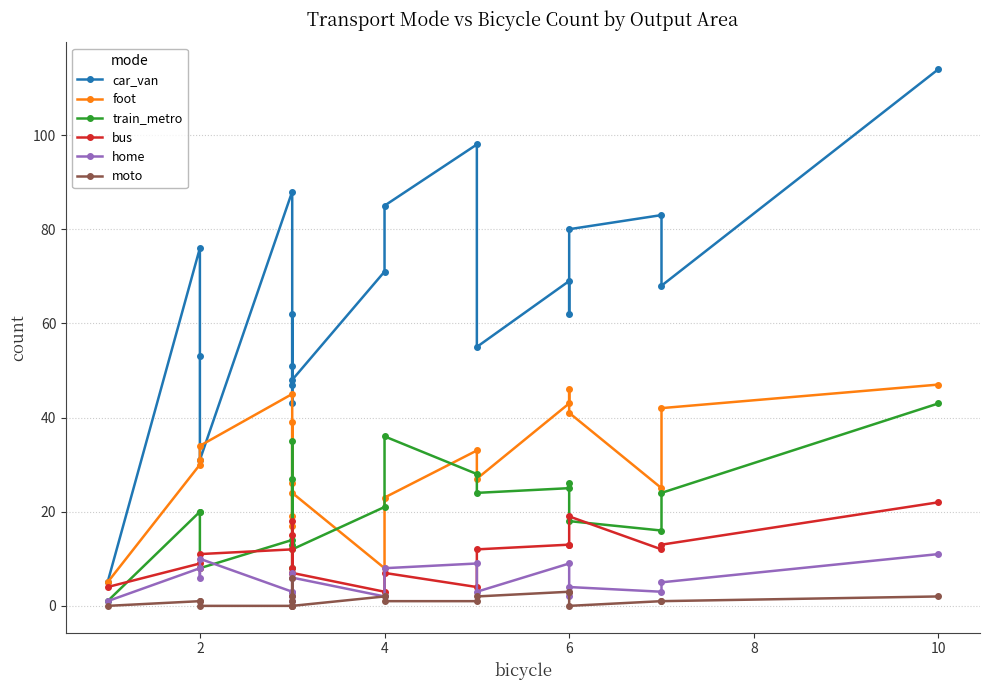

What are all the series names shown in the legend?

car_van, foot, train_metro, bus, home, moto